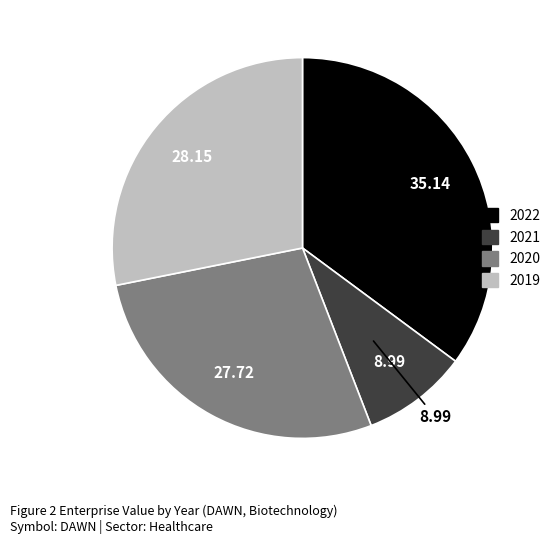

Combined, do 2021 and 2020 account for over 50%?

No